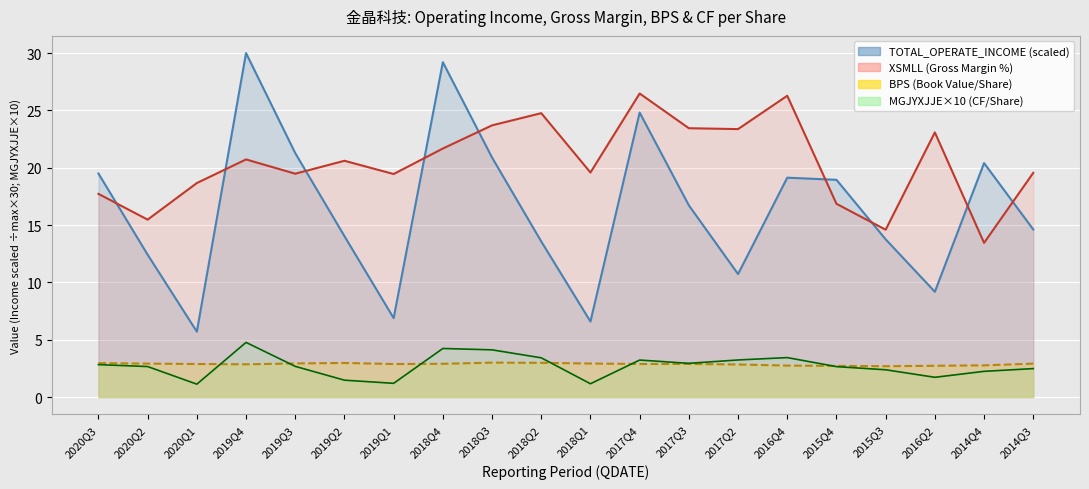

At 2016Q2, list the series in order from largest to smallest.

XSMLL, TOTAL_OPERATE_INCOME, BPS, MGJYXJJE